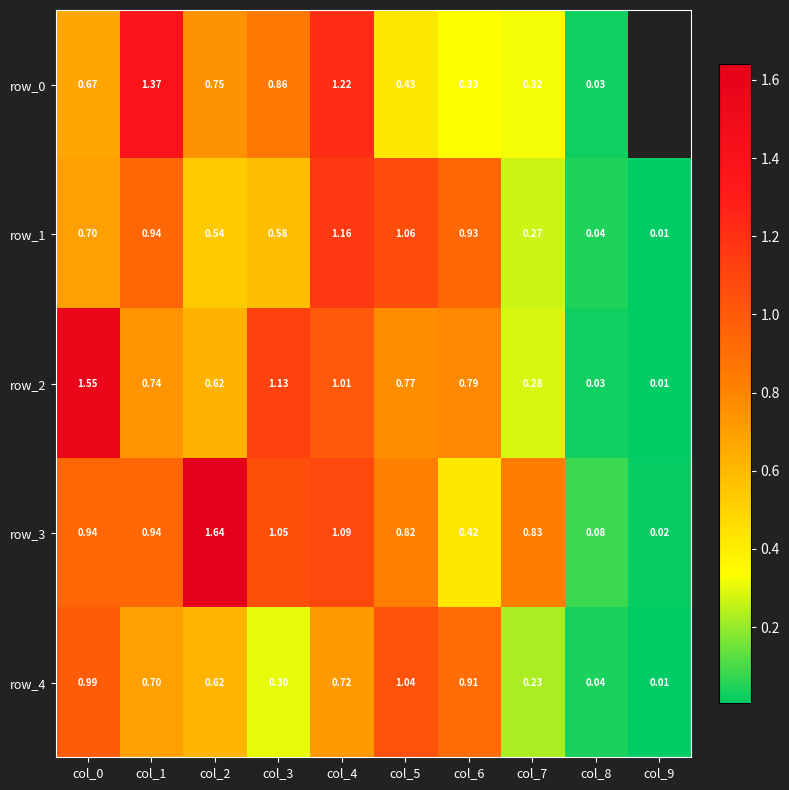

What is the difference between the row_2 values at col_3 and col_4?

0.1